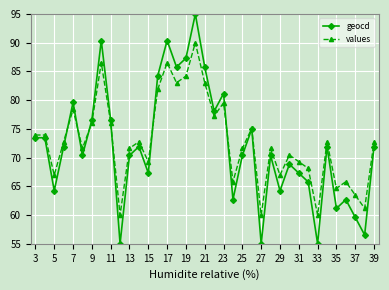

Which series has the largest range (max minus min)?

geocd